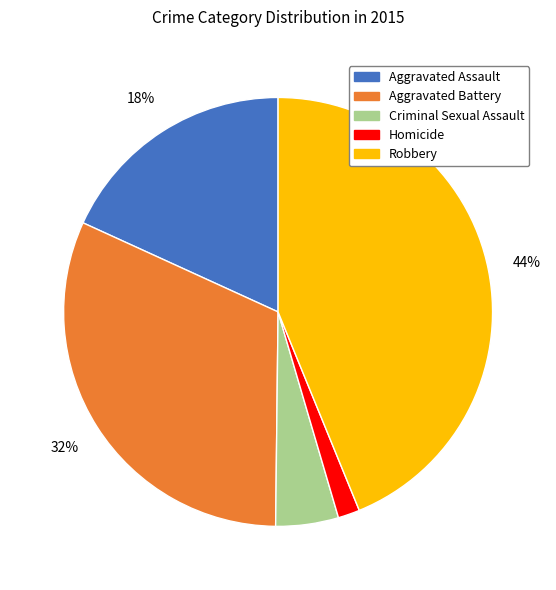

Does Aggravated Assault account for over 50% of the chart?

No